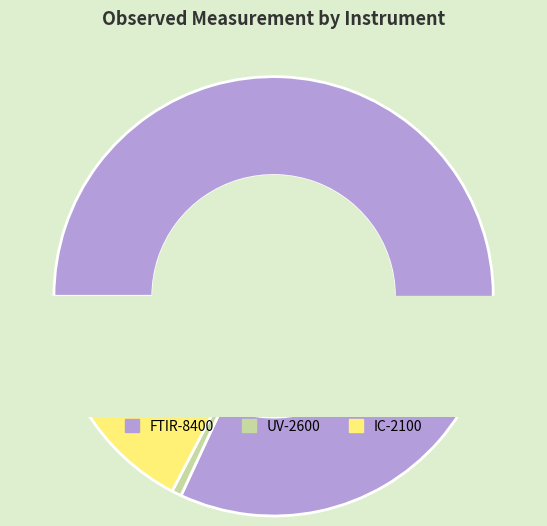

Is it true that FTIR-8400 is 82% of the pie?

True